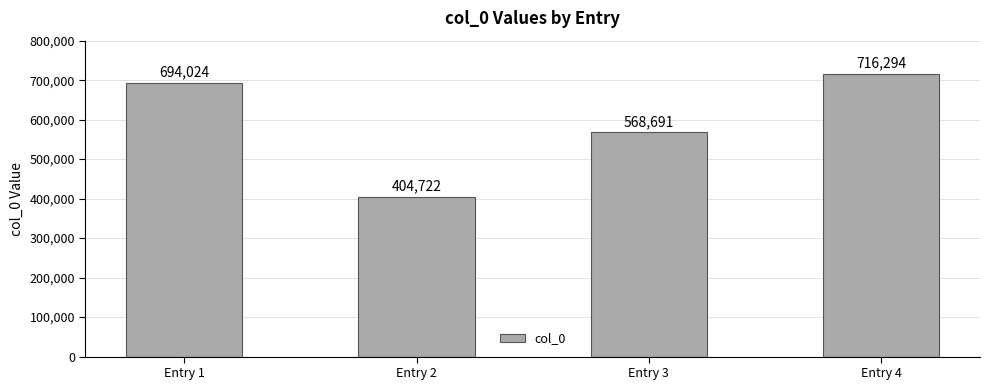

What is the difference between the maximum and second lowest values?

147603